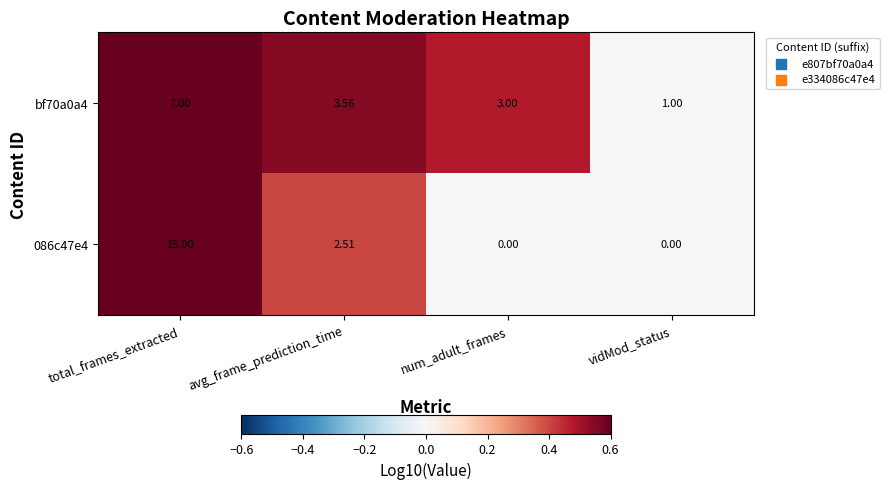

List the labels in order of bf70a0a4 value, largest first.

total_frames_extracted, avg_frame_prediction_time, num_adult_frames, vidMod_status